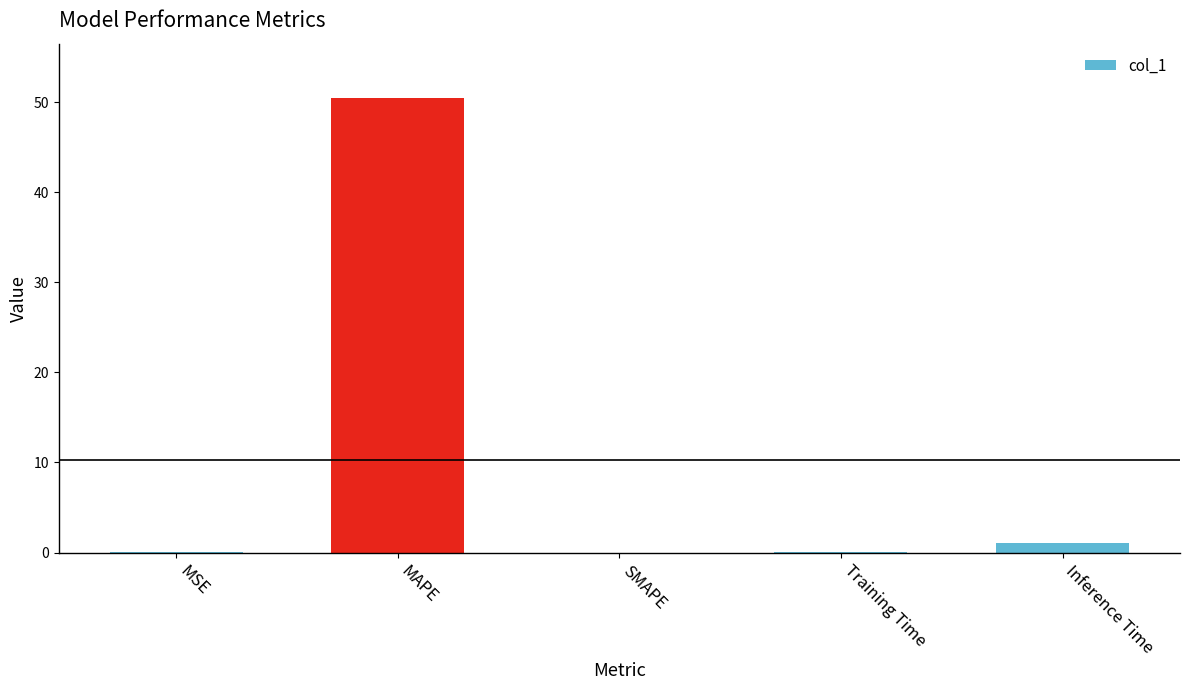

Which label corresponds to the largest value in the chart?

MAPE